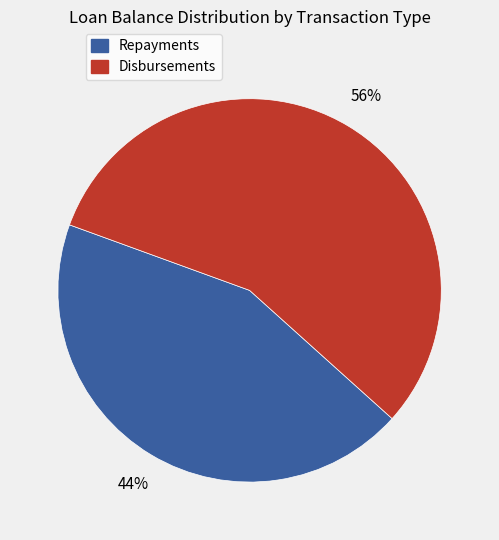

To the nearest percent, what is the average slice percentage?

50%